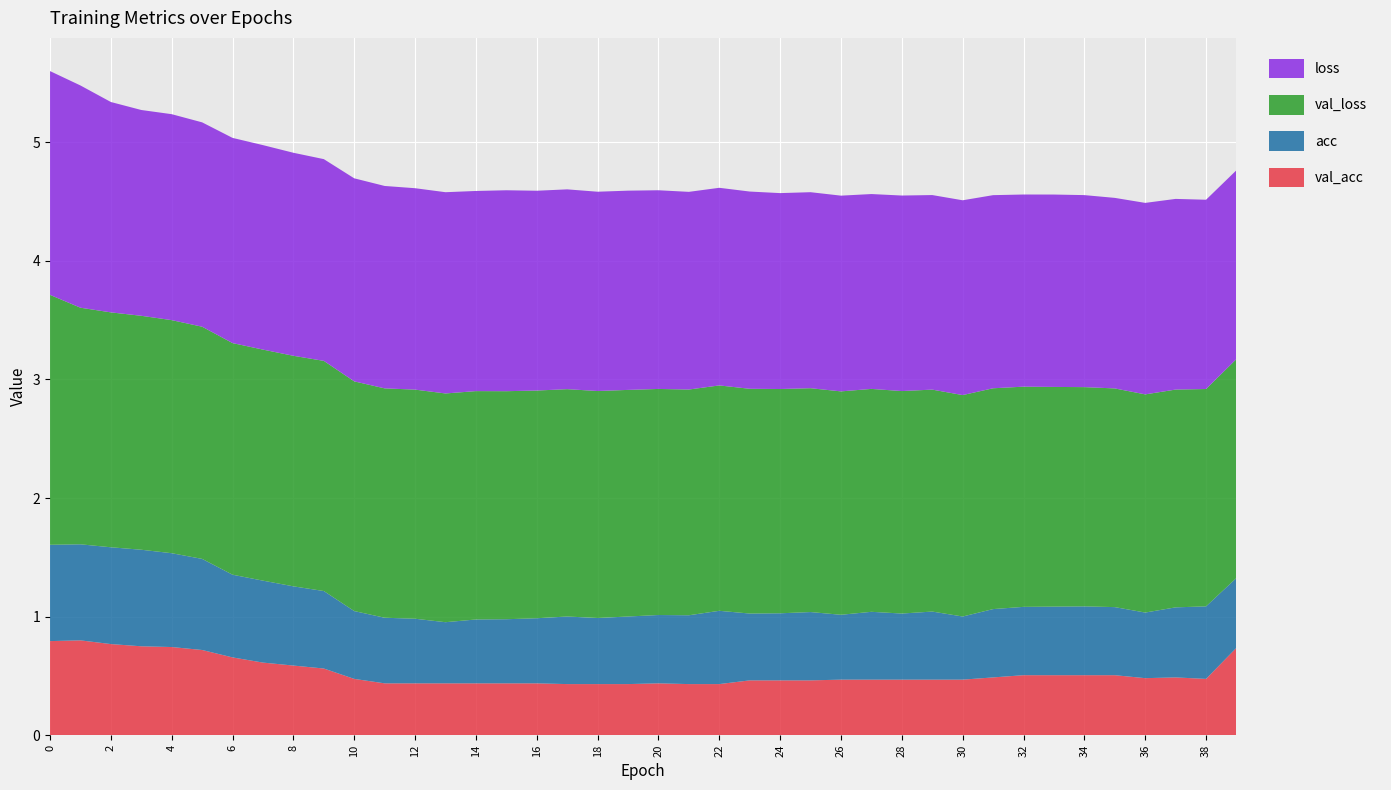

Reading left to right, what are all the values shown in this chart?

loss: 1.9	1.9	1.8	1.7	1.7	1.7	1.7	1.7	1.7	1.7	1.7	1.7	1.7	1.7	1.7	1.7	1.7	1.7	1.7	1.7	1.7	1.7	1.7	1.7	1.7	1.7	1.7	1.6	1.6	1.6	1.6	1.6	1.6	1.6	1.6	1.6	1.6	1.6	1.6	1.6
val_loss: 2.1	2.0	2.0	2.0	2.0	2.0	2.0	1.9	1.9	1.9	1.9	1.9	1.9	1.9	1.9	1.9	1.9	1.9	1.9	1.9	1.9	1.9	1.9	1.9	1.9	1.9	1.9	1.9	1.9	1.9	1.9	1.9	1.9	1.9	1.8	1.8	1.8	1.8	1.8	1.8
acc: 0.8	0.8	0.8	0.8	0.8	0.8	0.7	0.7	0.7	0.7	0.6	0.6	0.5	0.5	0.5	0.5	0.5	0.6	0.6	0.6	0.6	0.6	0.6	0.6	0.6	0.6	0.5	0.6	0.6	0.6	0.5	0.6	0.6	0.6	0.6	0.6	0.6	0.6	0.6	0.6
val_acc: 0.8	0.8	0.8	0.8	0.7	0.7	0.7	0.6	0.6	0.6	0.5	0.4	0.4	0.4	0.4	0.4	0.4	0.4	0.4	0.4	0.4	0.4	0.4	0.5	0.5	0.5	0.5	0.5	0.5	0.5	0.5	0.5	0.5	0.5	0.5	0.5	0.5	0.5	0.5	0.7